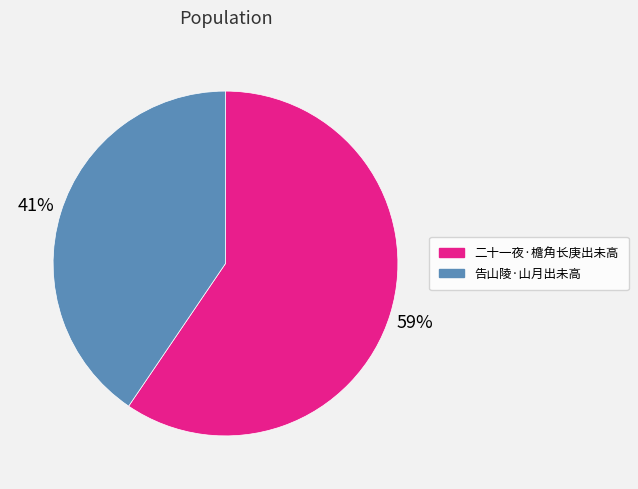

Is it true that 二十一夜·檐角长庚出未高 is 46% of the pie?

False